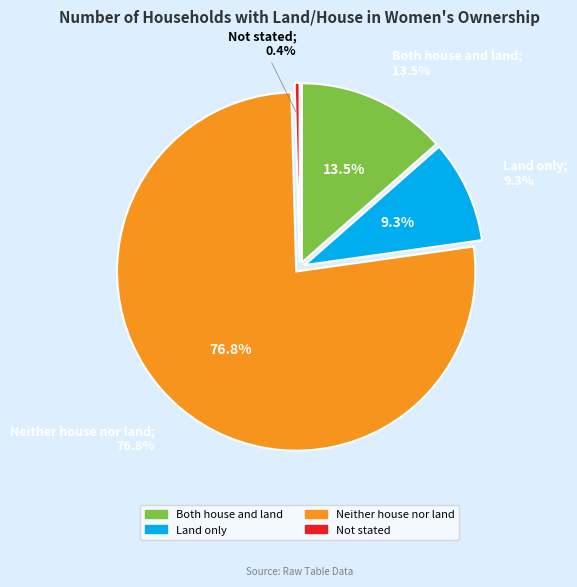

To the nearest percent, what percentage of the pie is Land only?

9%